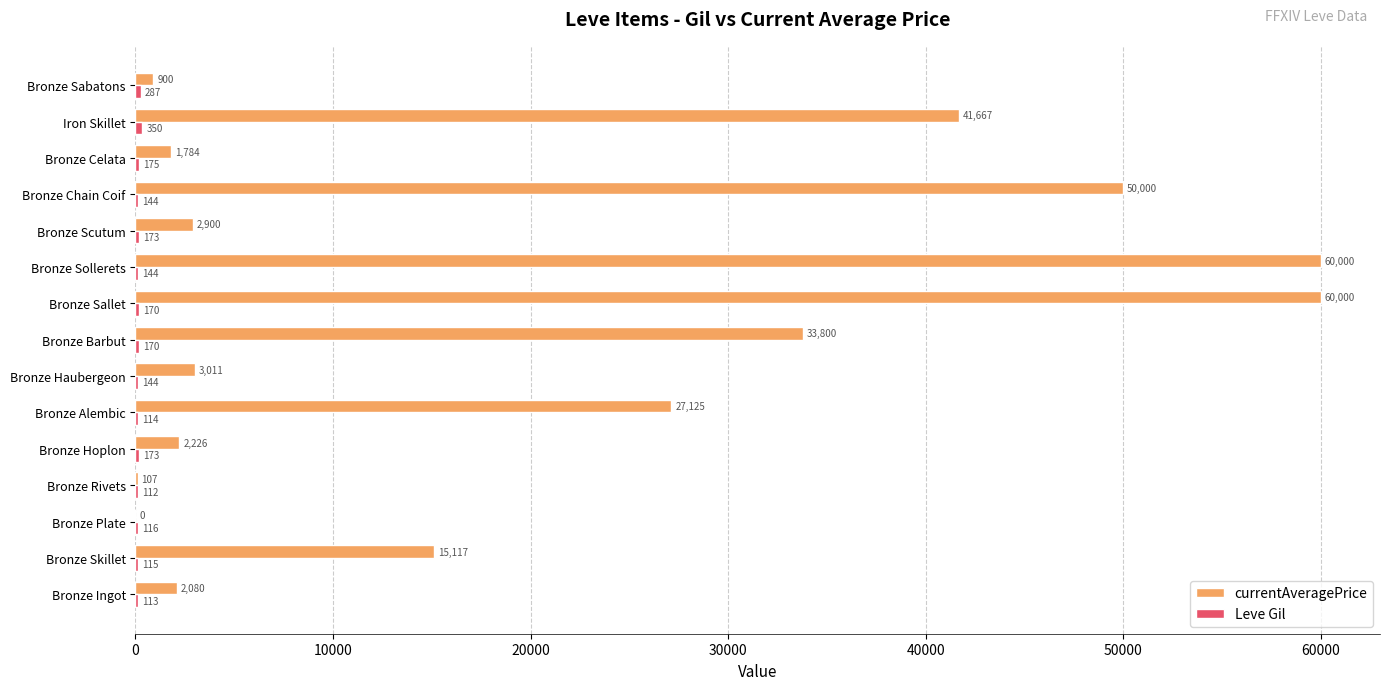

Between Bronze Skillet and Bronze Haubergeon, which series saw the biggest shift?

currentAveragePrice